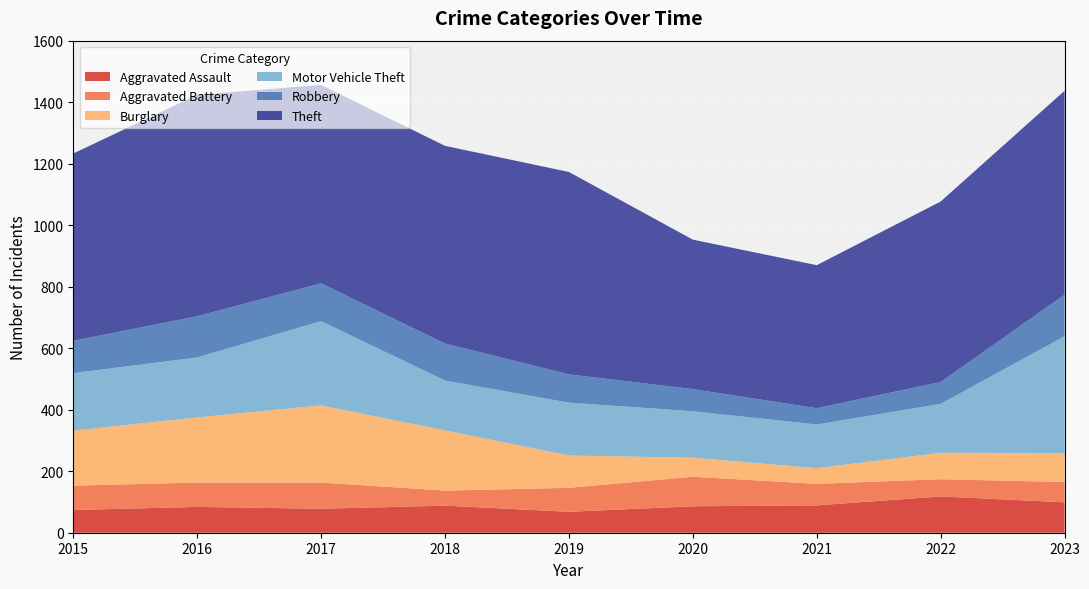

Reading left to right, extract all data points from this chart.

Aggravated Assault: 74	84	78	88	68	86	89	118	99
Aggravated Battery: 79	79	85	49	78	96	70	56	66
Burglary: 179	212	251	196	105	62	51	86	94
Motor Vehicle Theft: 187	195	274	162	172	151	142	159	380
Robbery: 105	134	123	120	92	72	53	71	135
Theft: 609	720	645	643	658	486	465	587	663